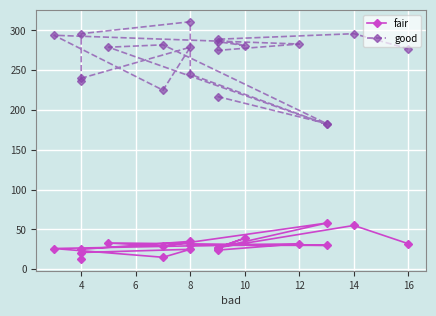

True or false: good and fair cross at least once.

False